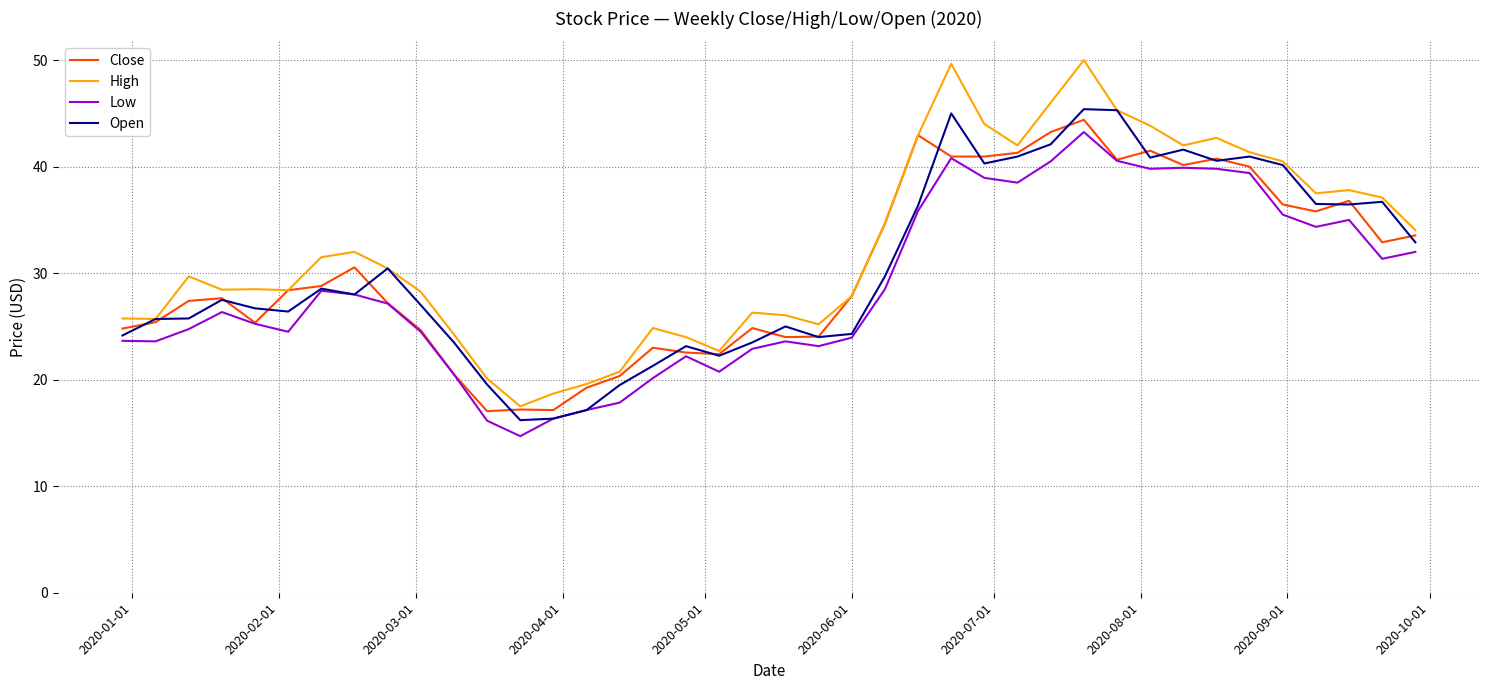

What are all the series names shown in the legend?

Close, High, Low, Open